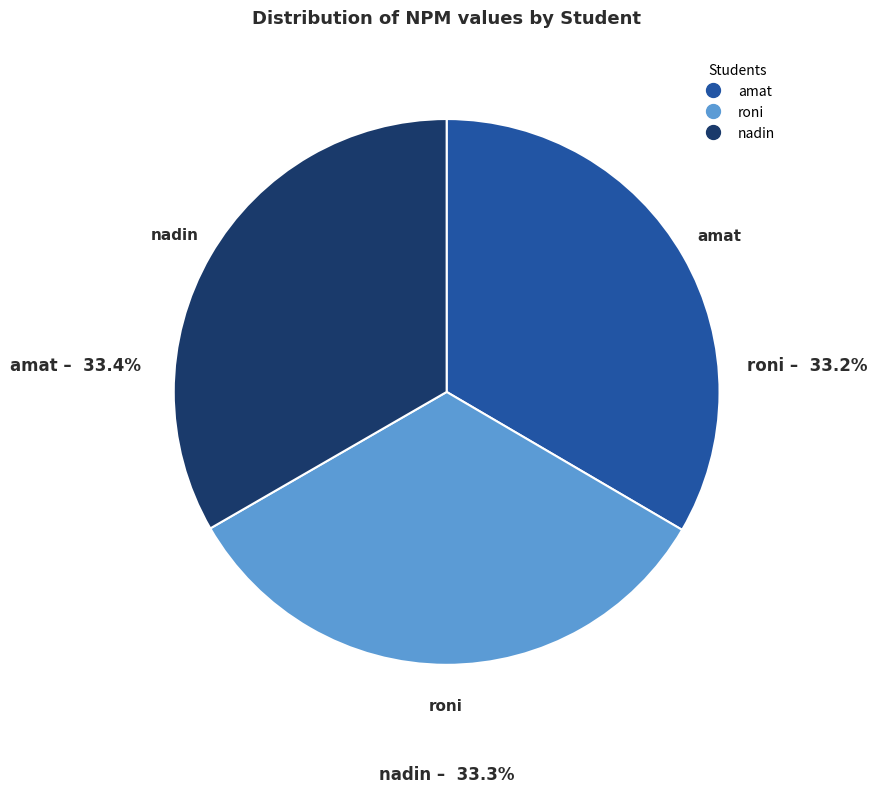

How many slices are in this pie chart?

3